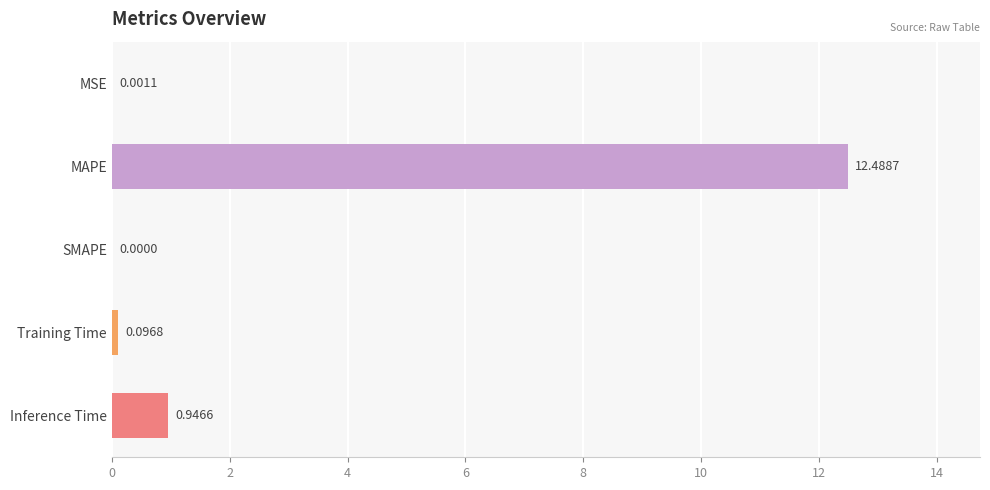

What is the average value?

2.7